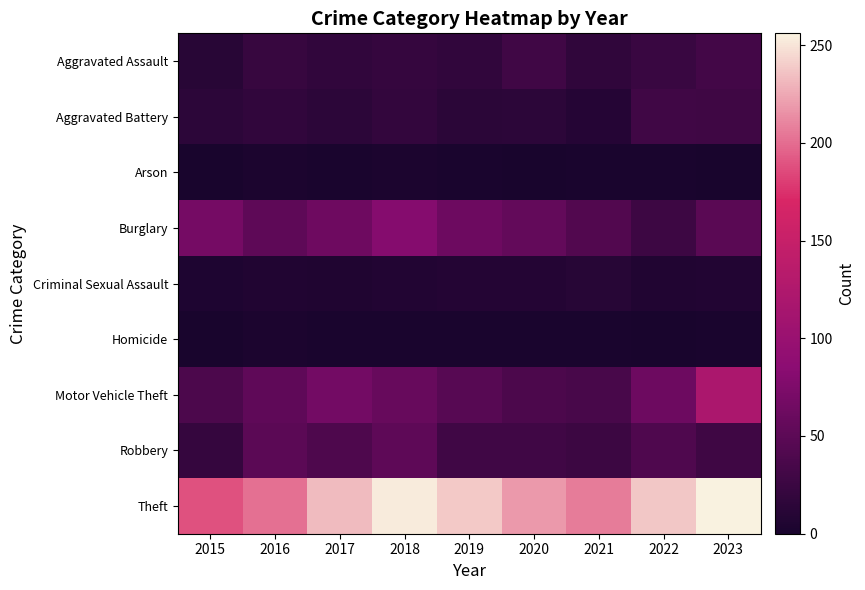

What is the total value across all series at 2022?

426